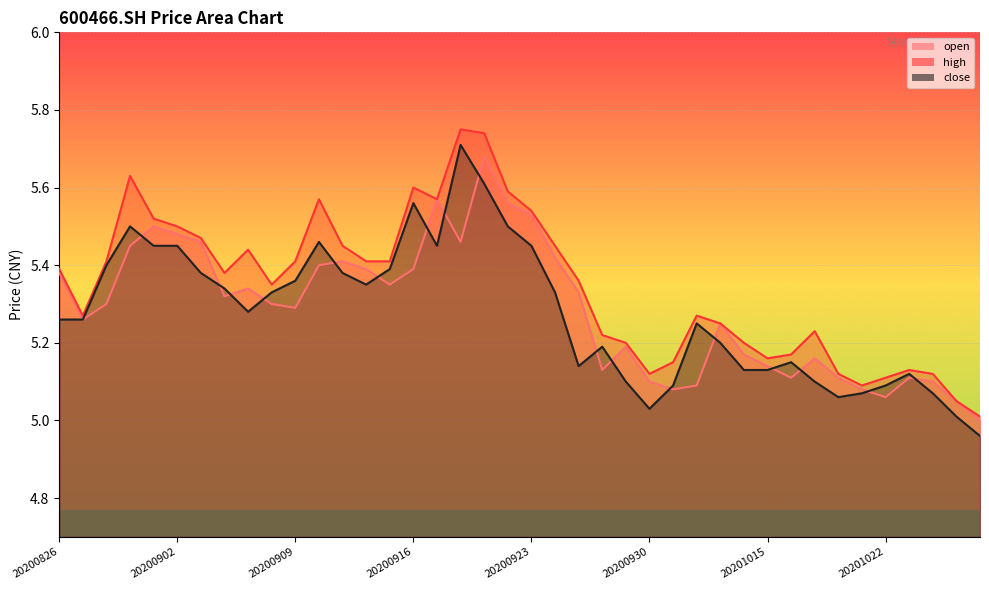

What is the difference between the highest and lowest values at 20200925?

0.2